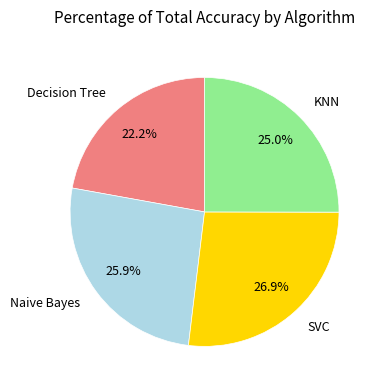

Is there a majority slice in this chart?

No